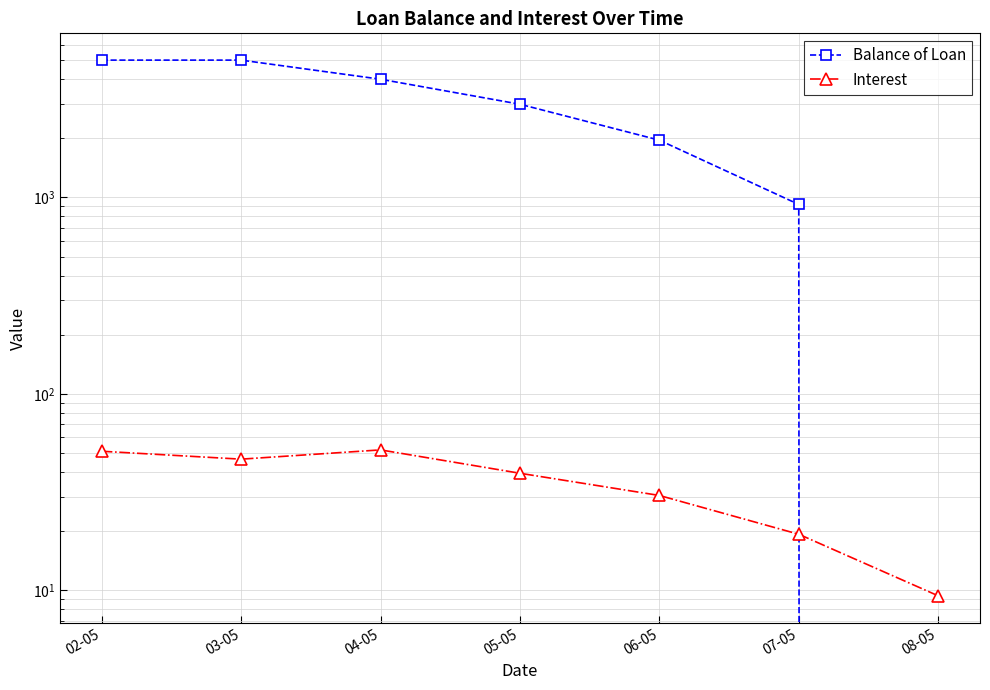

Rank the series at 07-05 from lowest to highest value.

Interest, Balance of Loan